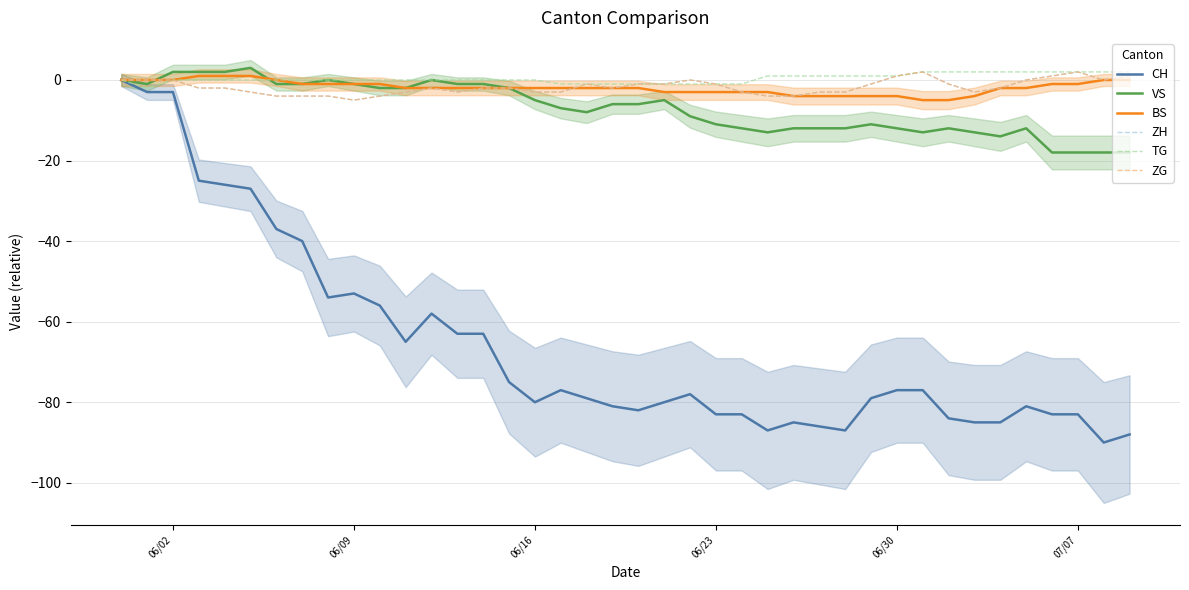

True or false: BS and CH intersect in this chart.

False